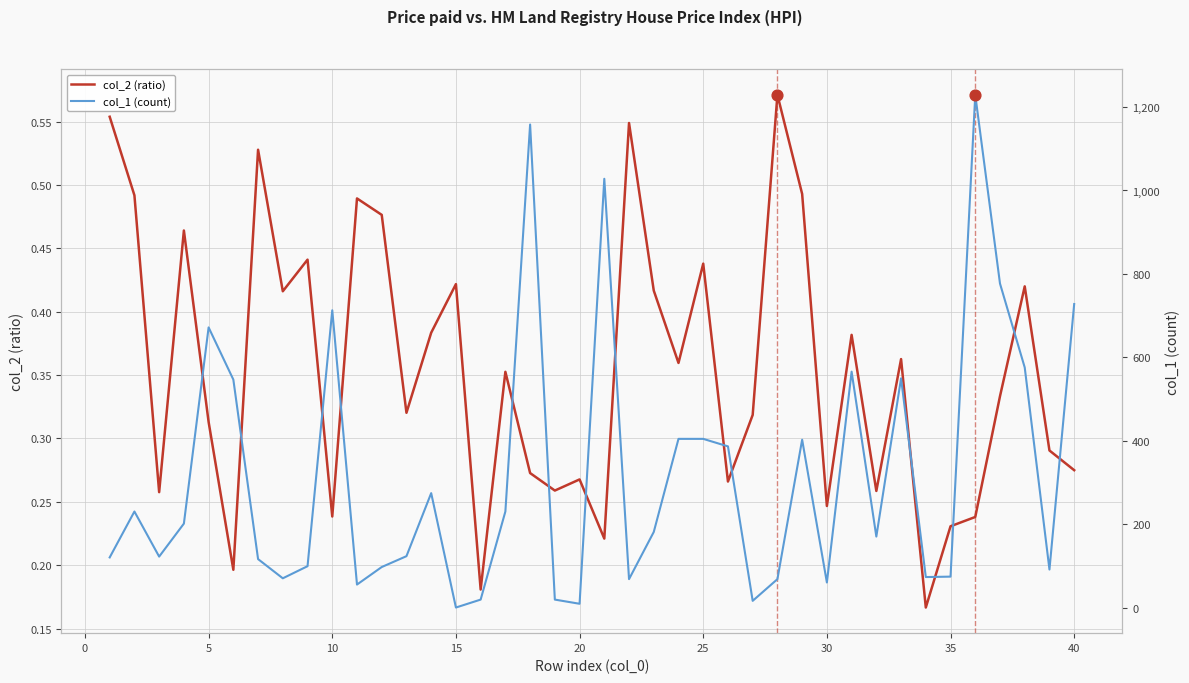

Which series has the largest total across all categories?

col_1 (count)